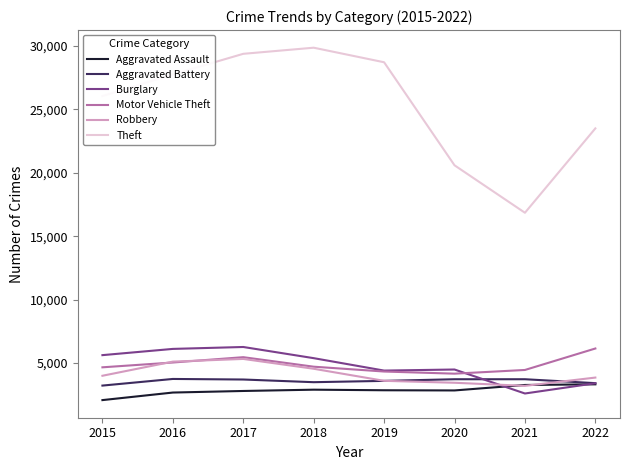

Is this an area chart (filled region under the line)?

No